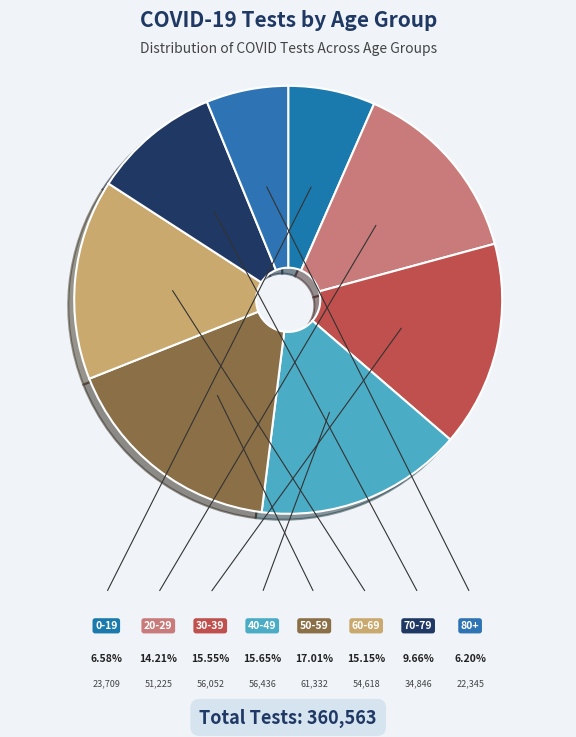

To the nearest percent, what percentage of the pie is 40-49?

16%